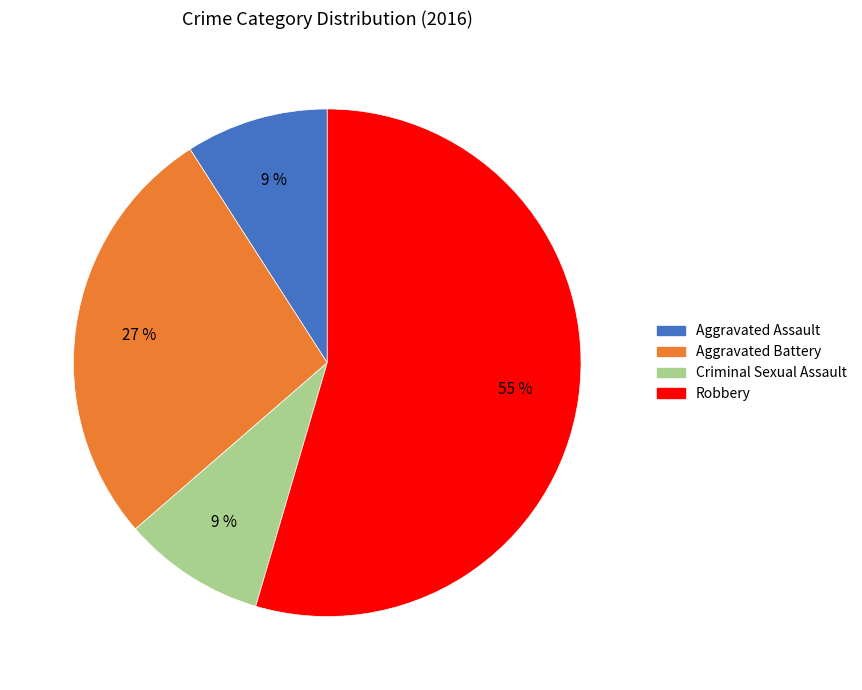

What percentage is the Aggravated Assault slice, to the nearest percent?

9%